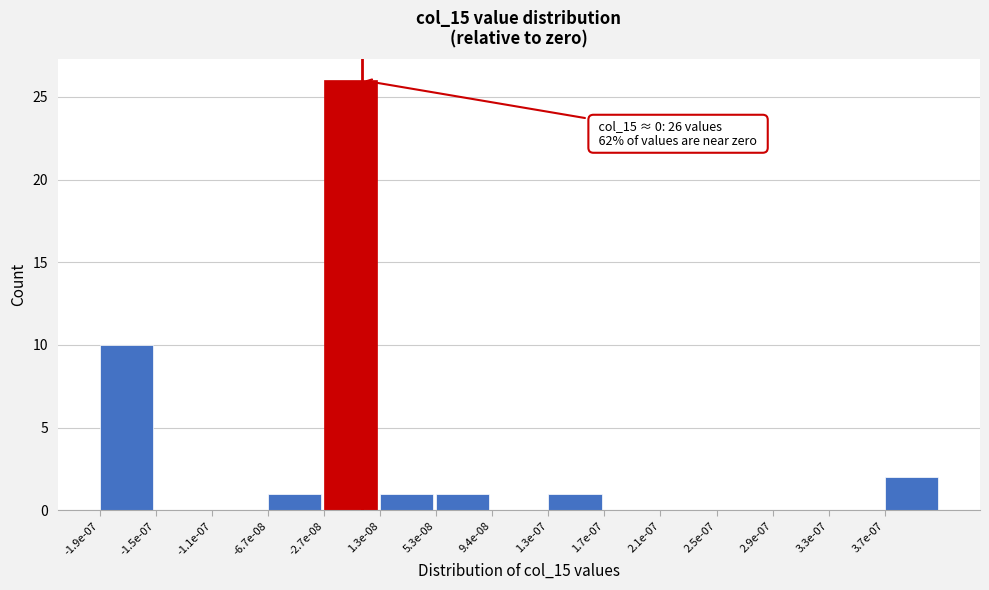

Reading left to right, transcribe all the data shown in this chart.

-1.9e-07=10	-1.5e-07=0	-1.1e-07=0	-6.7e-08=1	-2.7e-08=26	1.3e-08=1	5.3e-08=1	9.4e-08=0	1.3e-07=1	1.7e-07=0	2.1e-07=0	2.5e-07=0	2.9e-07=0	3.3e-07=0	3.7e-07=2